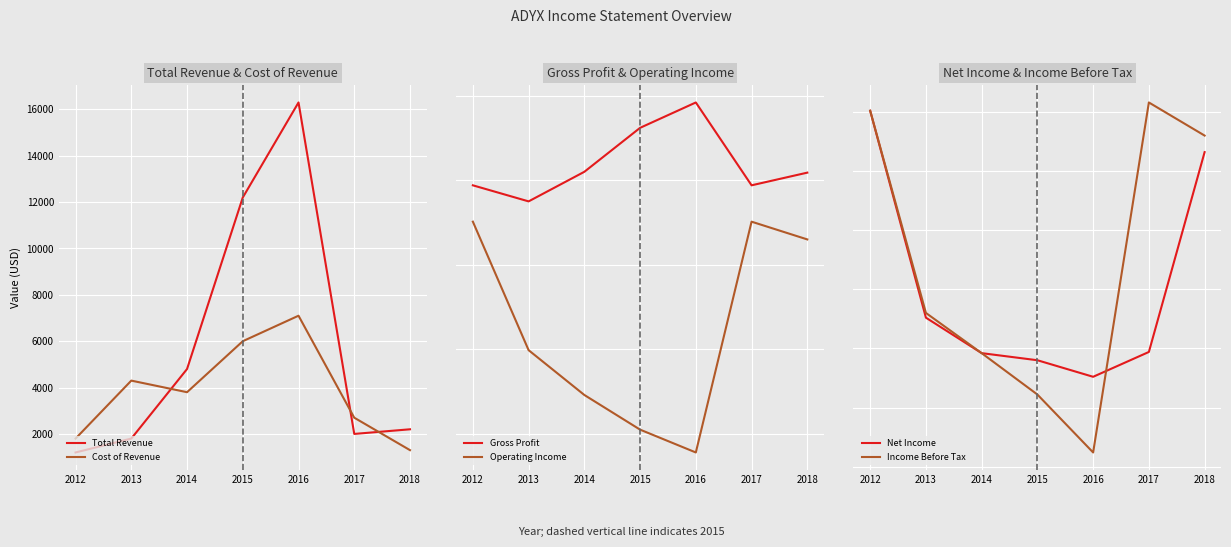

How many data points in Net Income are less than -25300?

3